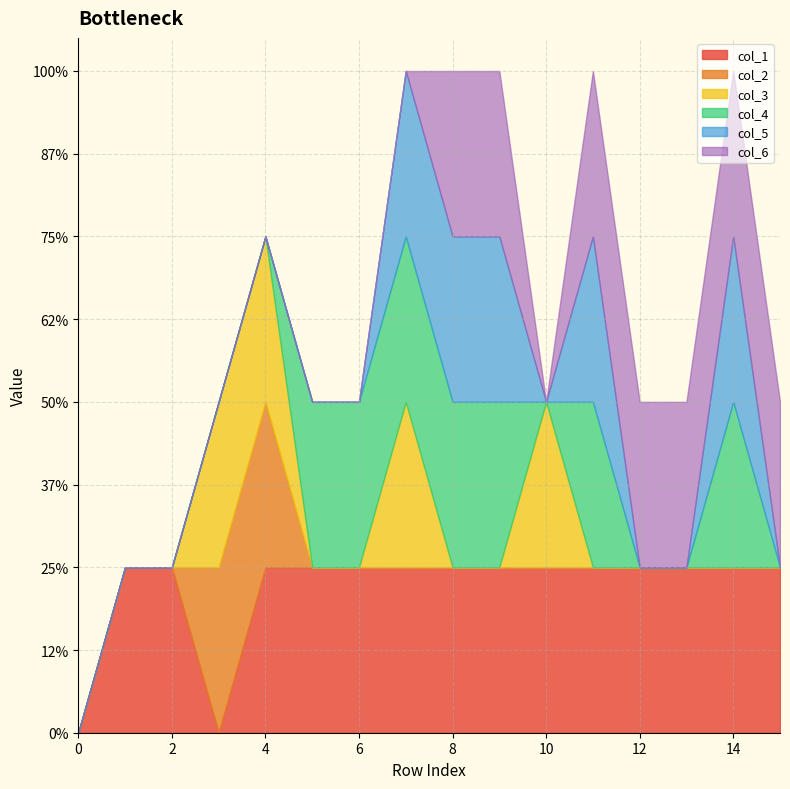

True or false: col_6 and col_4 intersect in this chart.

False